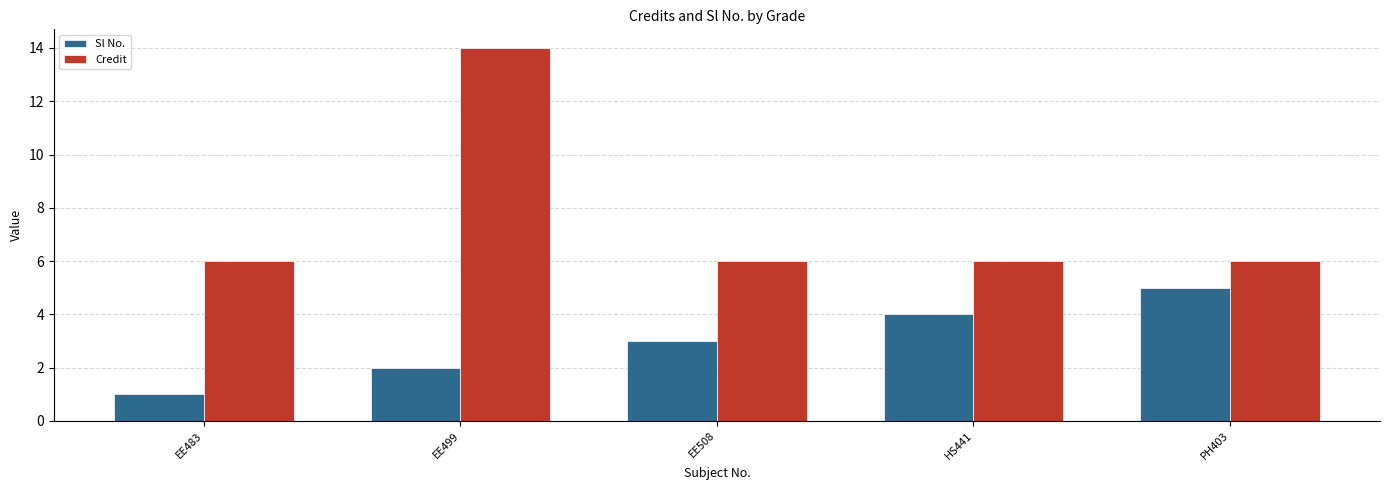

Reading right to left, extract all data points from this chart.

Sl No.: PH403=5	HS441=4	EE508=3	EE499=2	EE483=1
Credit: PH403=6	HS441=6	EE508=6	EE499=14	EE483=6